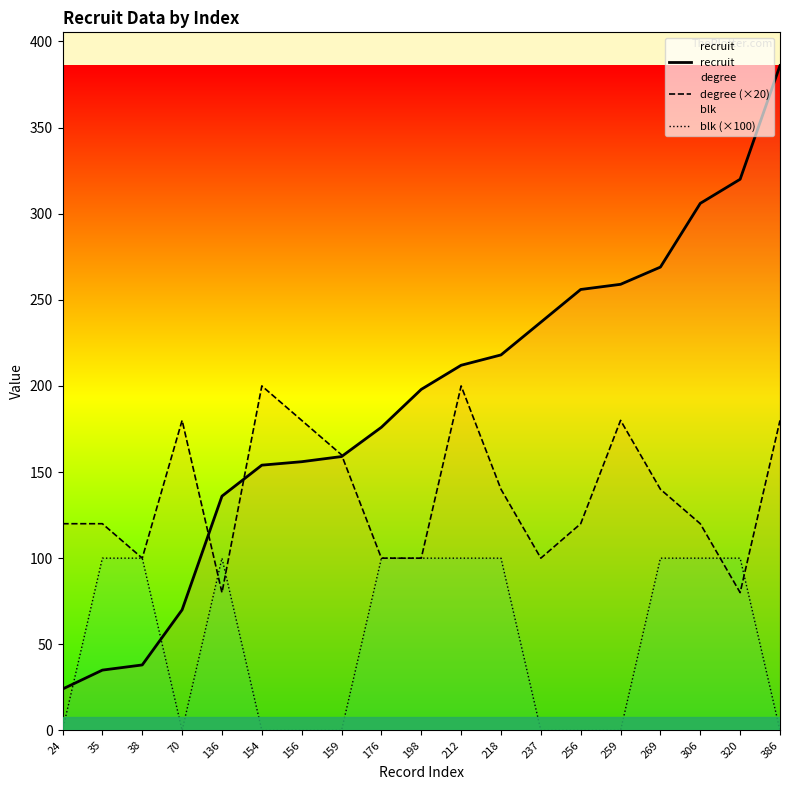

Rank the series by their maximum value, from highest to lowest.

recruit, degree (×20), blk (×100)